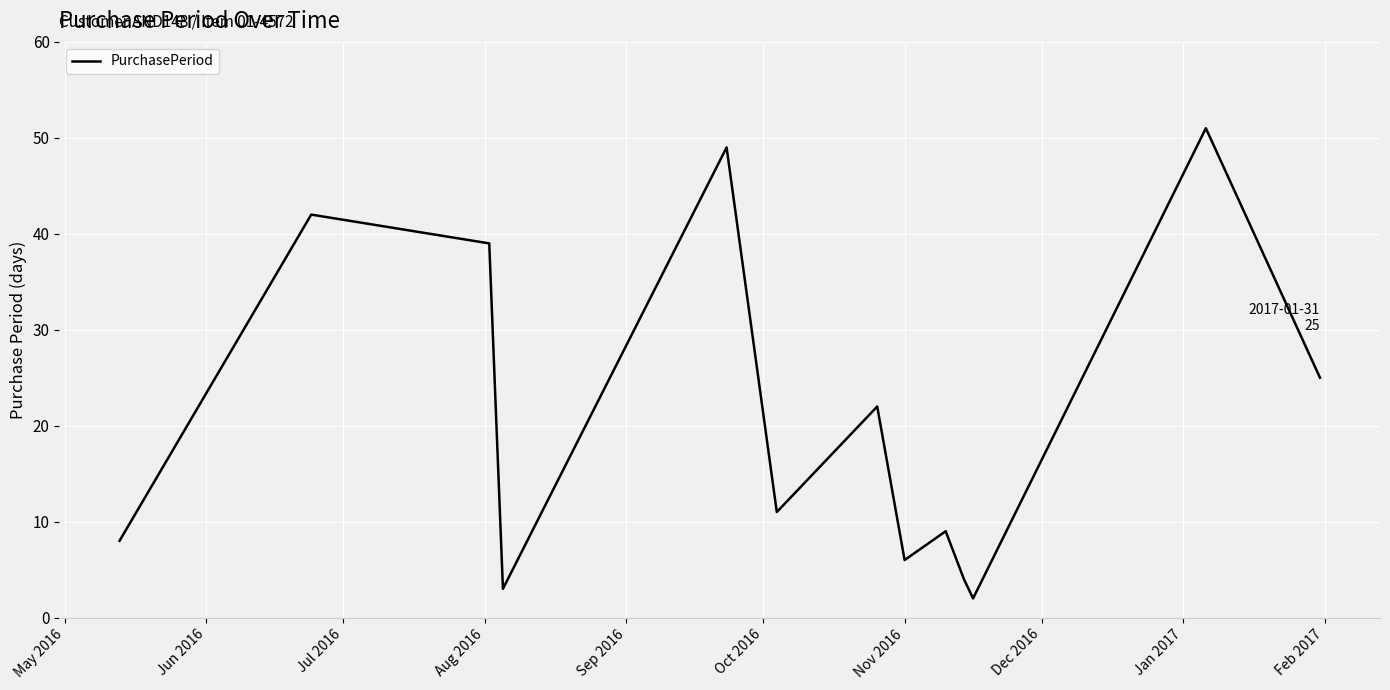

What is the difference between the maximum and minimum values?

49